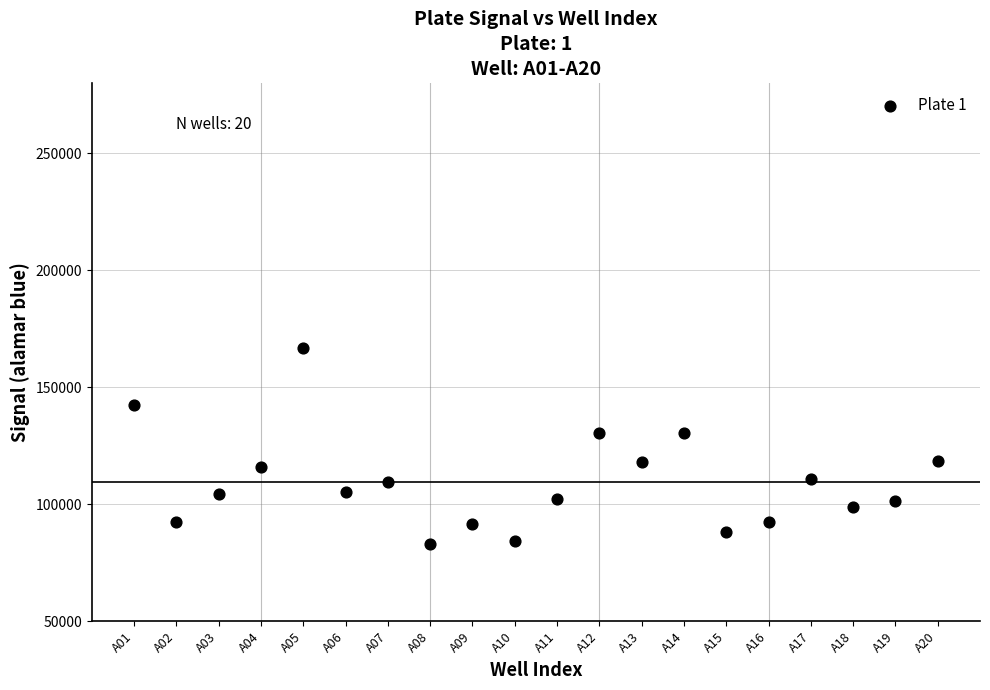

What is the range of X values (max minus min)?

19